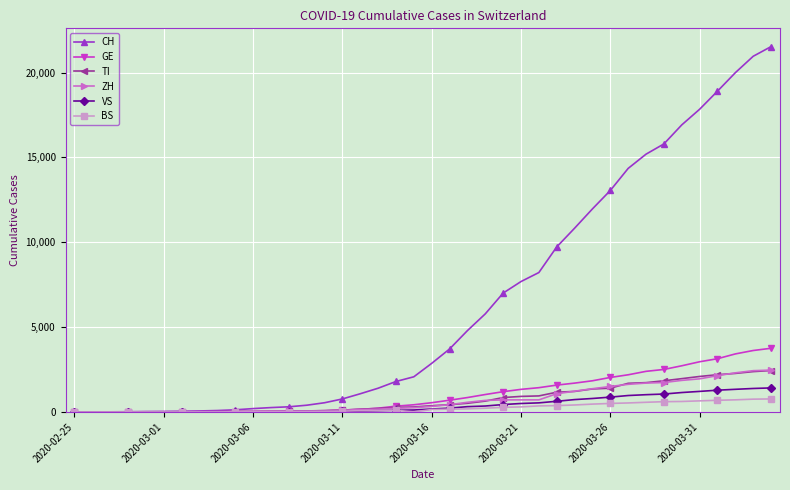

How many series are shown in this chart?

6